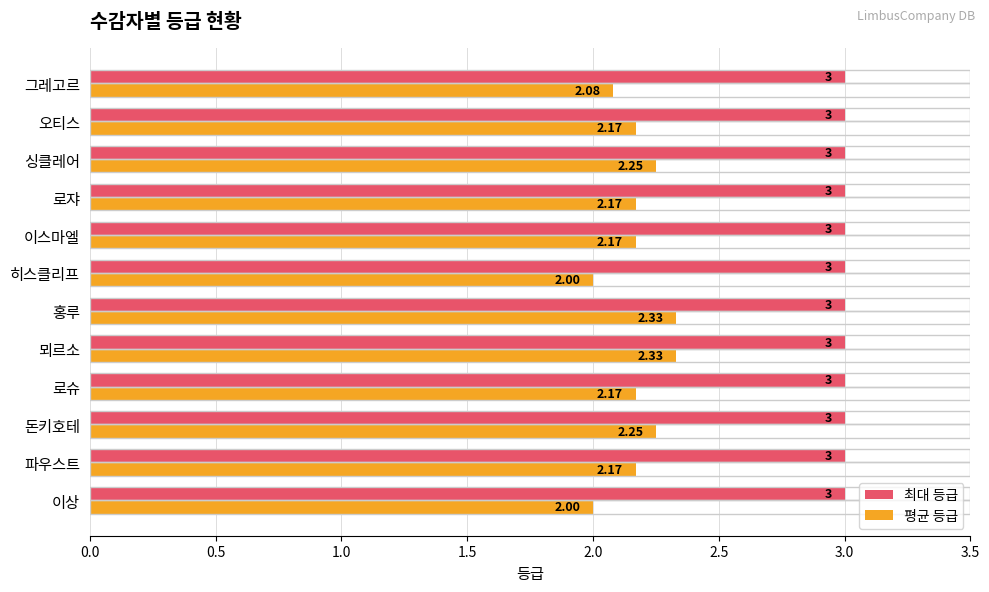

What is the sum of all 최대 등급 values?

36.0